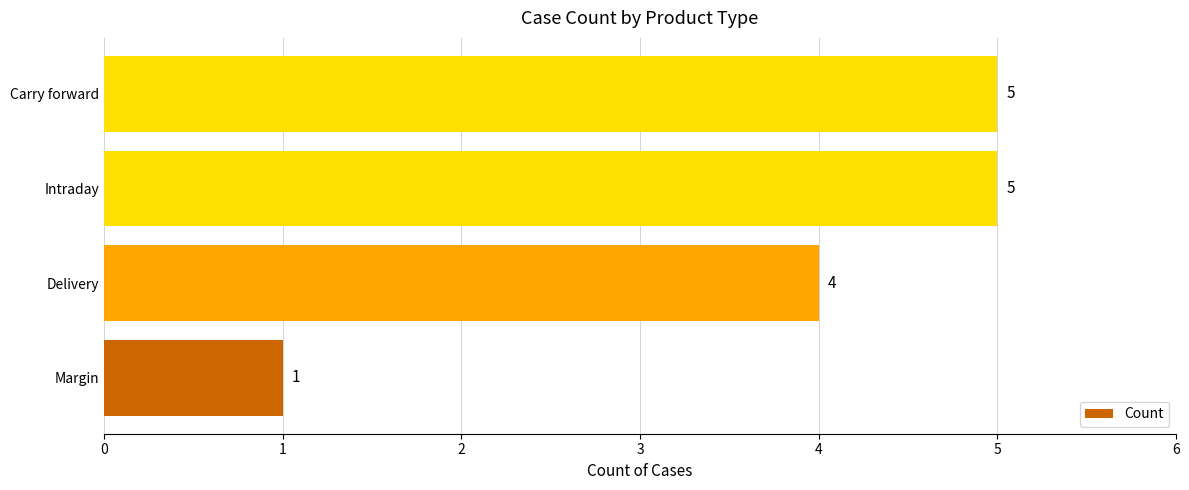

Which label corresponds to the smallest value in the chart?

Margin